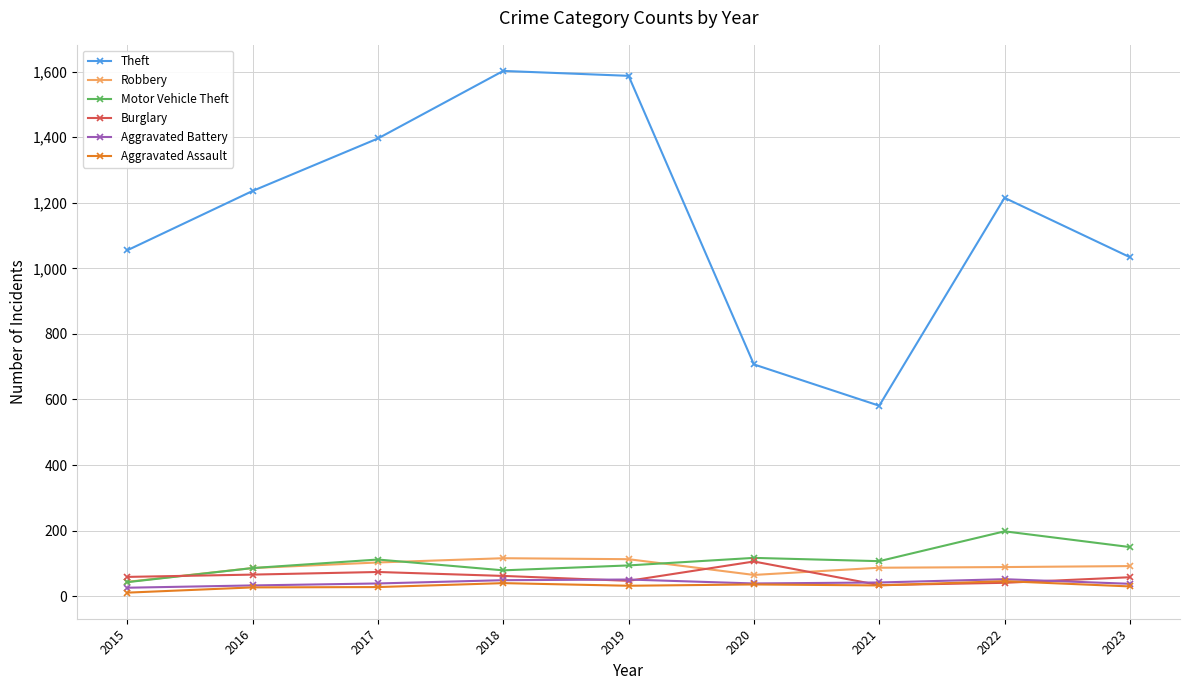

Which series has the largest range (max minus min)?

Theft